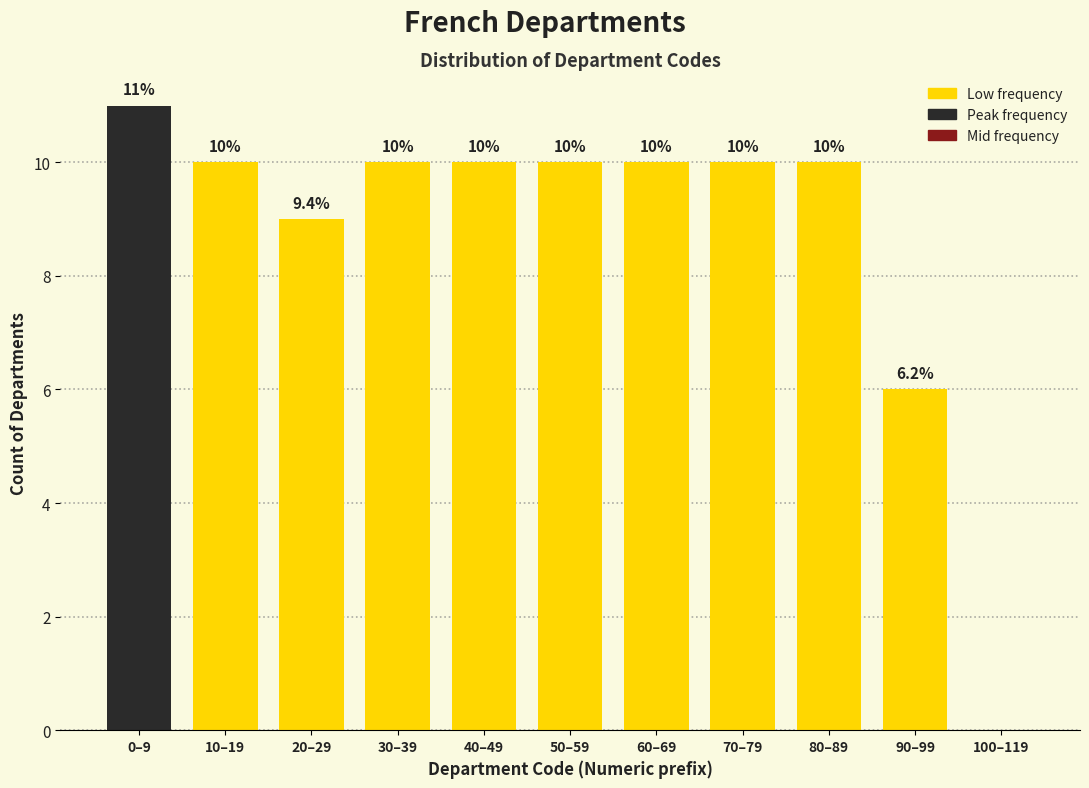

Reading left to right, what are all the values shown in this chart?

0–9=11	10–19=10	20–29=9	30–39=10	40–49=10	50–59=10	60–69=10	70–79=10	80–89=10	90–99=6	100–119=0